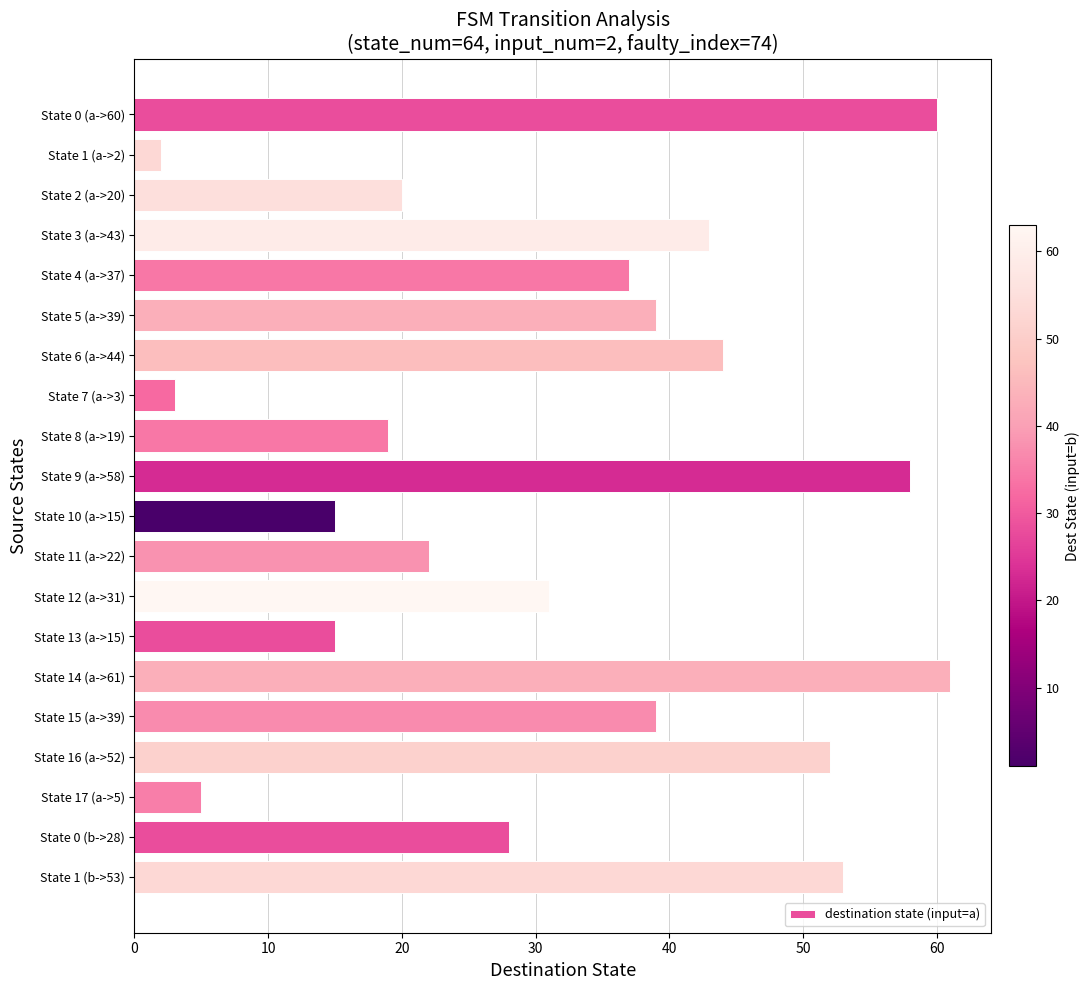

What is the average value?

32